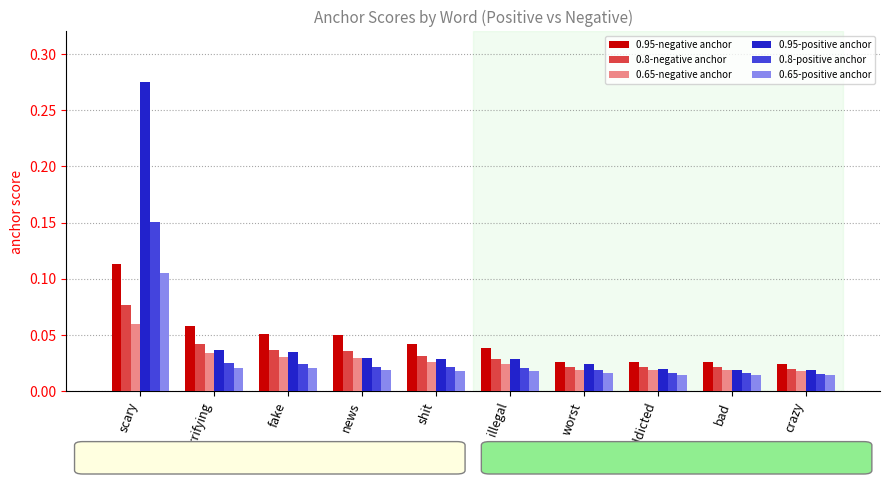

Which label corresponds to the largest value in the chart?

scary